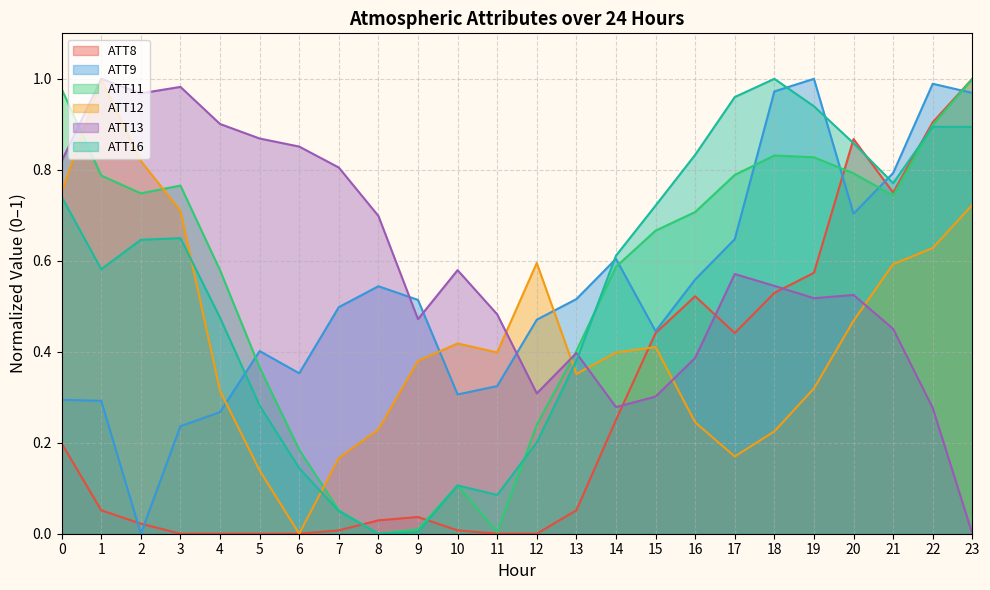

Between 3 and 5, which series saw the biggest shift?

ATT12